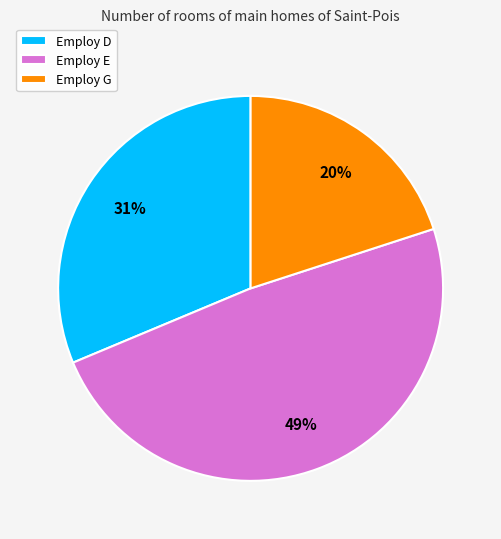

The Employ D slice represents 31% of the pie. True or false?

True